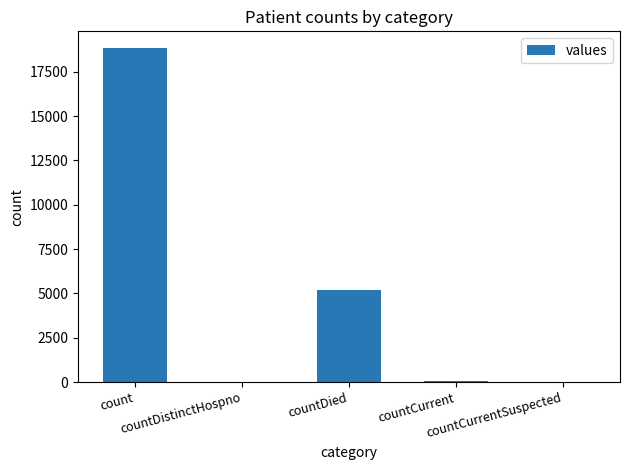

Which has a higher value, countCurrentSuspected or countDied?

countDied